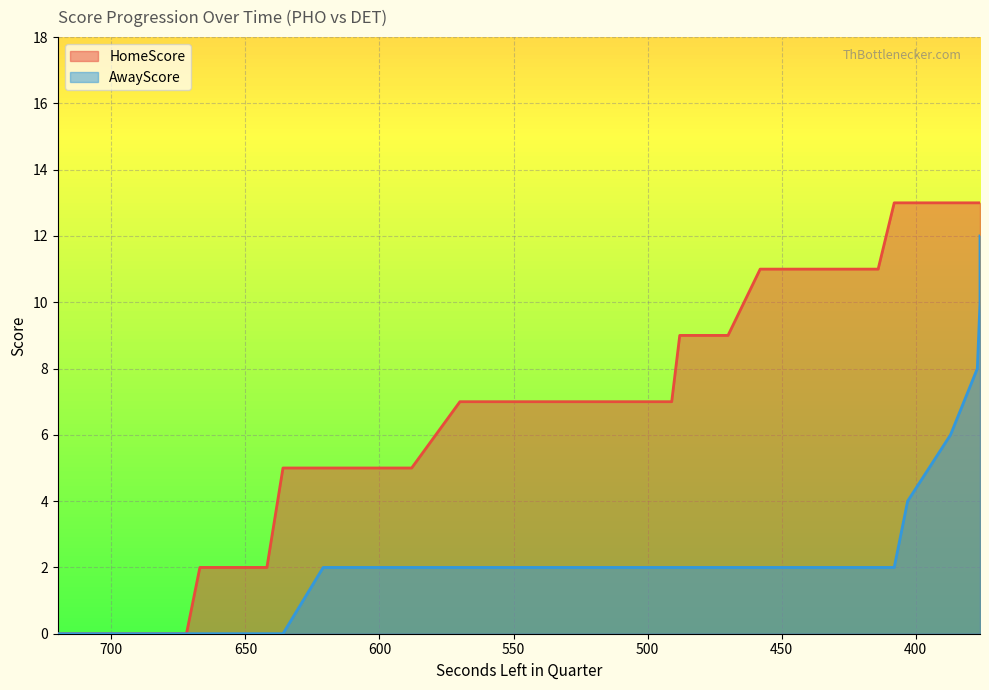

At which label is HomeScore closest to 6?

636